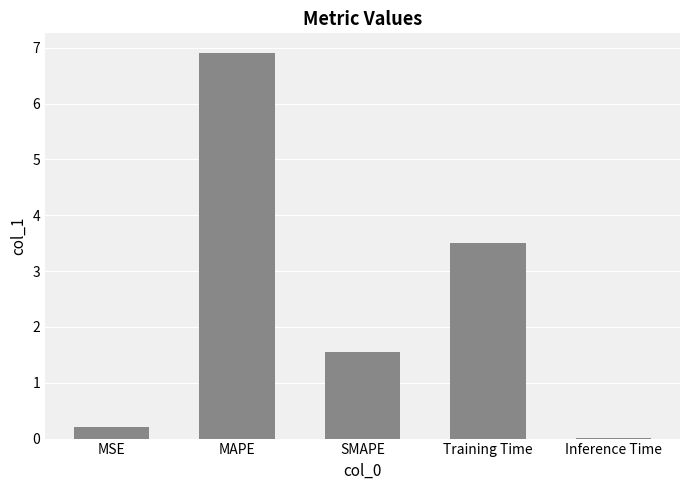

At which label does the data first exceed 1?

MAPE